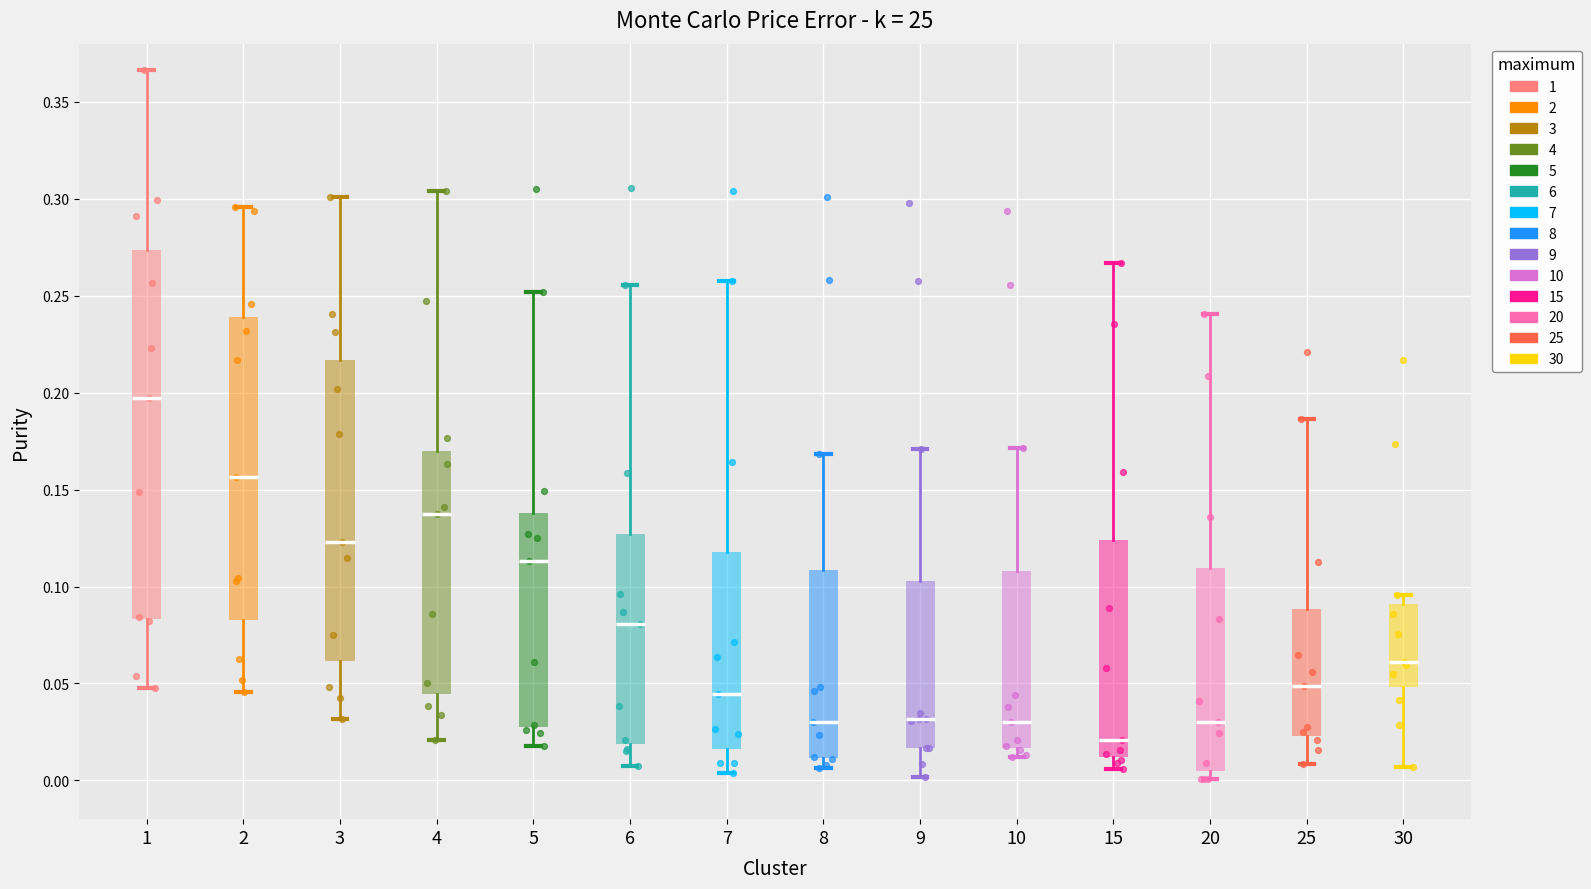

Reading left to right, read every box against the y-axis: the position of its median line, the range the box covers, and the ends of its whiskers. The values are not printed on the chart, so give them approximately, as read against the axis.

1: median 0.195, box 0.085 to 0.275, whiskers 0.045 to 0.365
2: median 0.155, box 0.085 to 0.240, whiskers 0.045 to 0.295
3: median 0.125, box 0.060 to 0.215, whiskers 0.030 to 0.300
4: median 0.135, box 0.045 to 0.170, whiskers 0.020 to 0.305
5: median 0.115, box 0.025 to 0.140, whiskers 0.020 to 0.250
6: median 0.080, box 0.020 to 0.125, whiskers 0.005 to 0.255
7: median 0.045, box 0.015 to 0.120, whiskers 0.005 to 0.260
8: median 0.030, box 0.010 to 0.110, whiskers 0.005 to 0.170
9: median 0.030, box 0.015 to 0.105, whiskers 0.000 to 0.170
10: median 0.030, box 0.015 to 0.110, whiskers 0.010 to 0.170
15: median 0.020, box 0.010 to 0.125, whiskers 0.005 to 0.265
20: median 0.030, box 0.005 to 0.110, whiskers 0.000 to 0.240
25: median 0.050, box 0.025 to 0.090, whiskers 0.010 to 0.185
30: median 0.060, box 0.050 to 0.090, whiskers 0.005 to 0.095